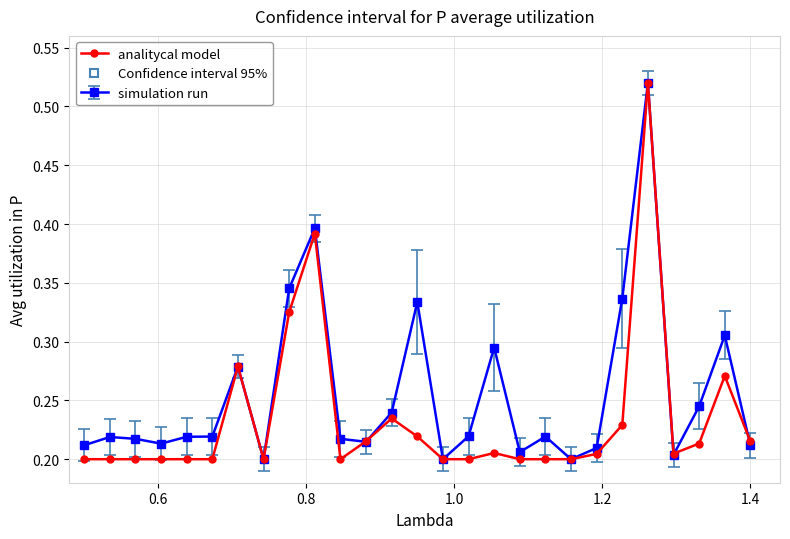

List the series in order of their overall mean, highest first.

simulation run, analitycal model